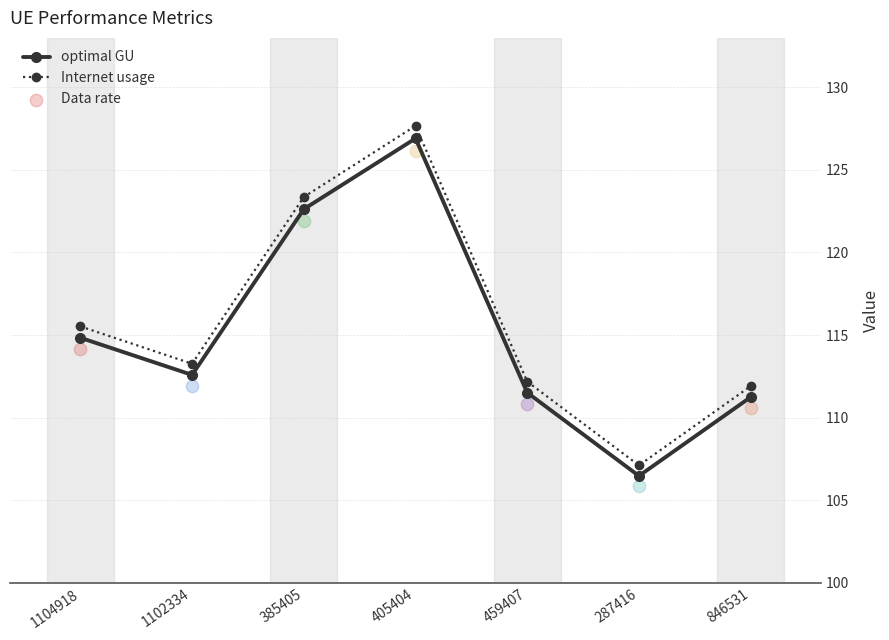

At which category is the sum across all series the highest?

405404